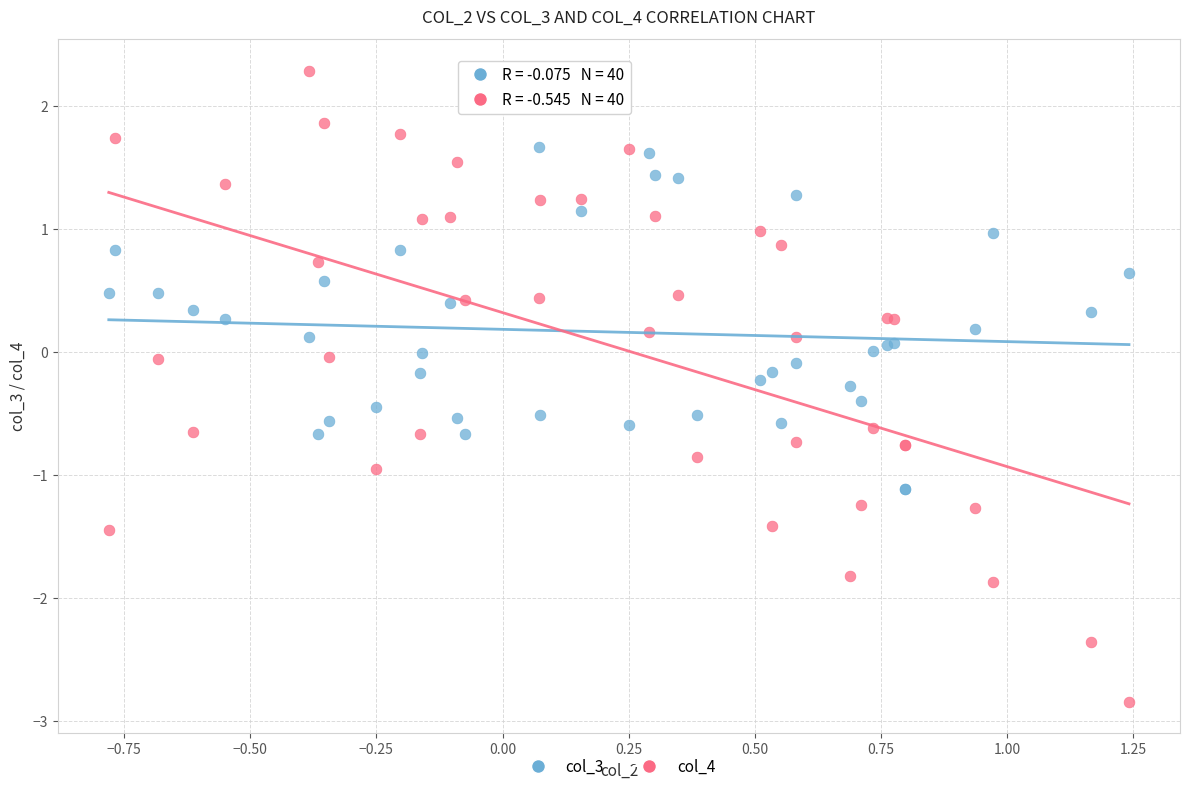

What is the X range (max minus min) for the scatter plot?

2.0